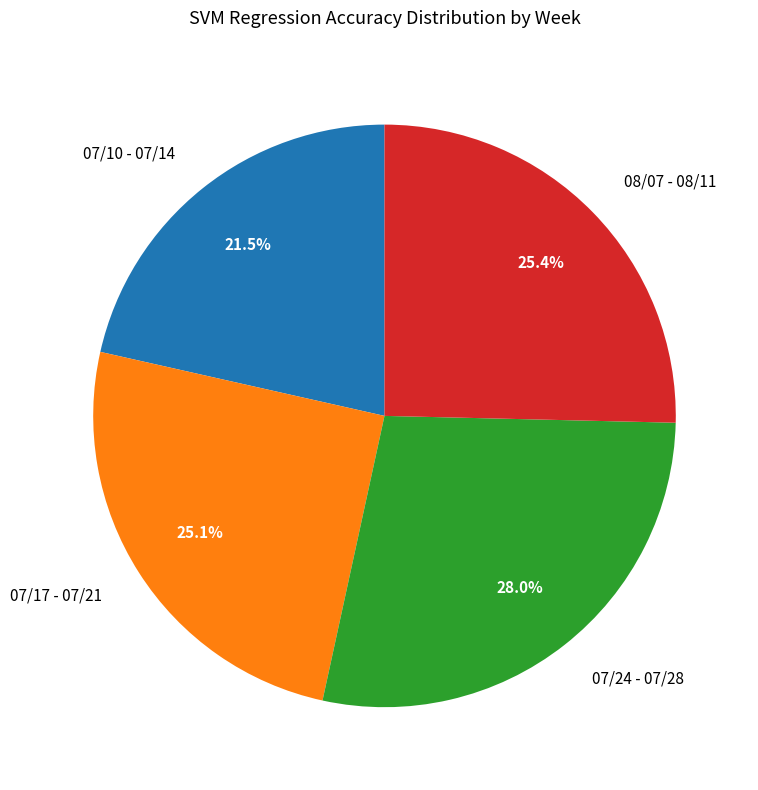

How many slices are in this pie chart?

4